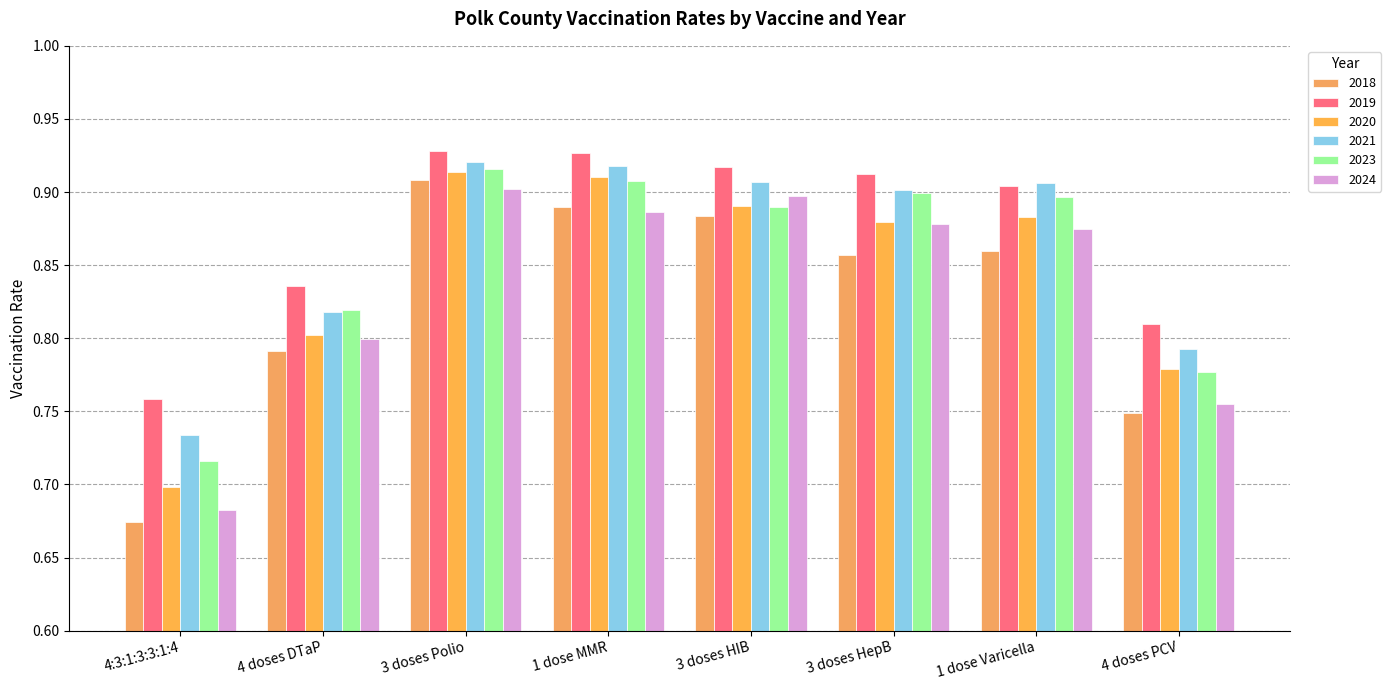

Between 4 doses DTaP and 1 dose MMR, which series saw the biggest shift?

2020